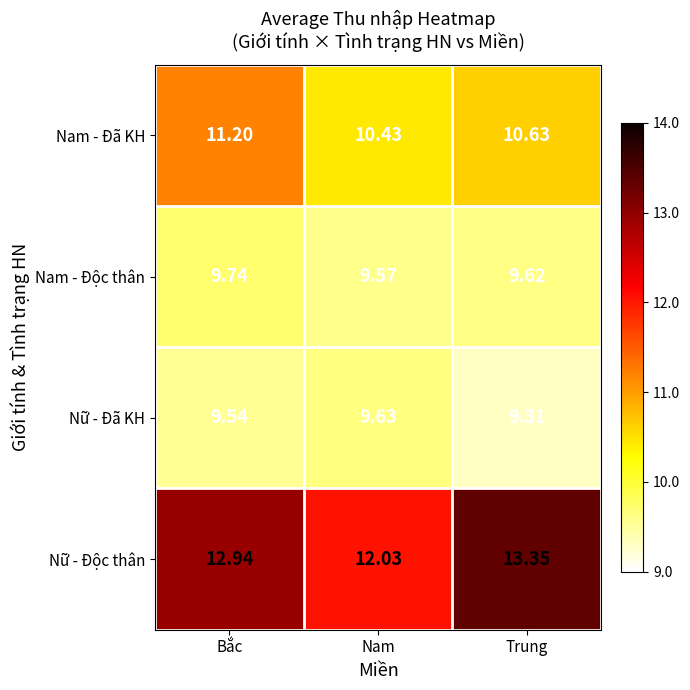

At which category is the sum across all series the highest?

Bắc